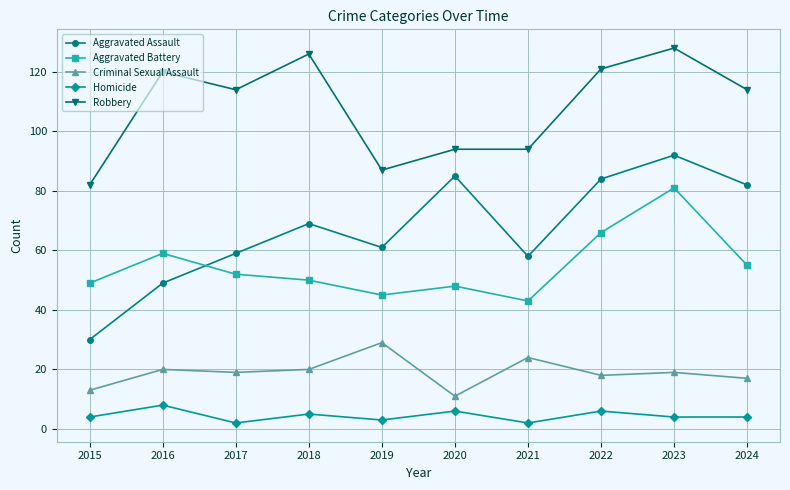

Does the chart display data point markers on the line(s)?

Yes